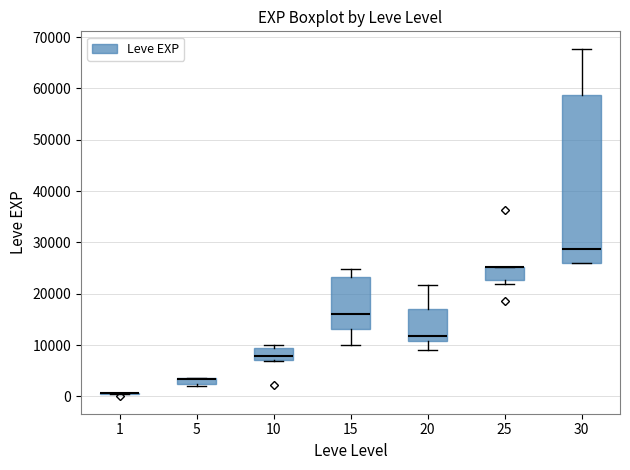

Where is the upper edge of the box at x = 20 on the y-axis? The values are not printed on the chart, so give them approximately, as read against the axis.

17000